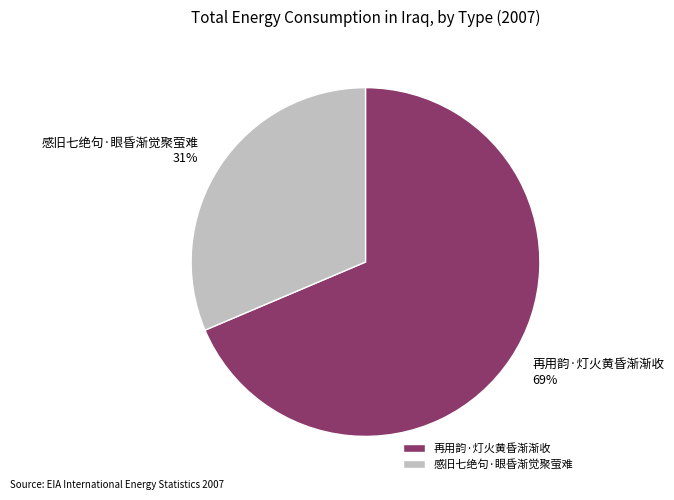

To the nearest percent, what is the combined percentage of 感旧七绝句·眼昏渐觉聚萤难 and 再用韵·灯火黄昏渐渐收?

100%